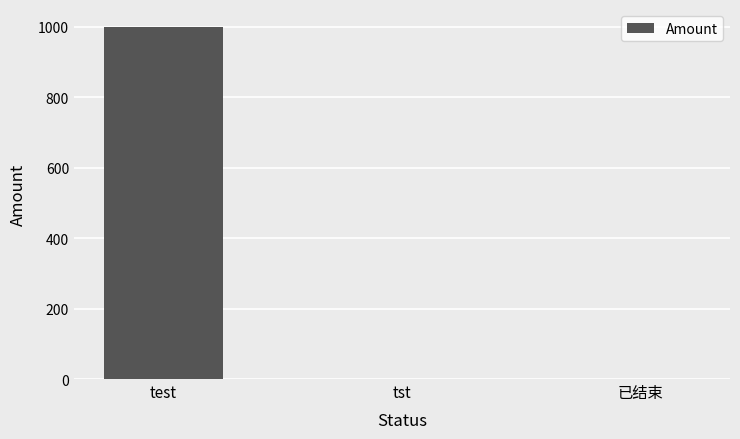

Approximately how many times larger is the value at test compared to 已结束?

1001.0